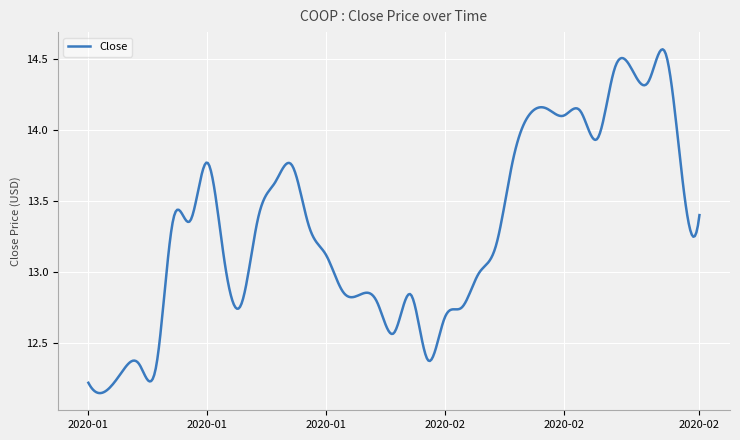

Reading left to right, transcribe all the data shown in this chart.

12.2	12.2	12.3	12.3	12.3	13.4	13.4	13.8	13.1	12.8	13.4	13.6	13.8	13.3	13.1	12.9	12.8	12.8	12.6	12.8	12.4	12.7	12.8	13.0	13.2	13.8	14.1	14.2	14.1	14.1	13.9	14.4	14.4	14.3	14.5	13.7	13.4